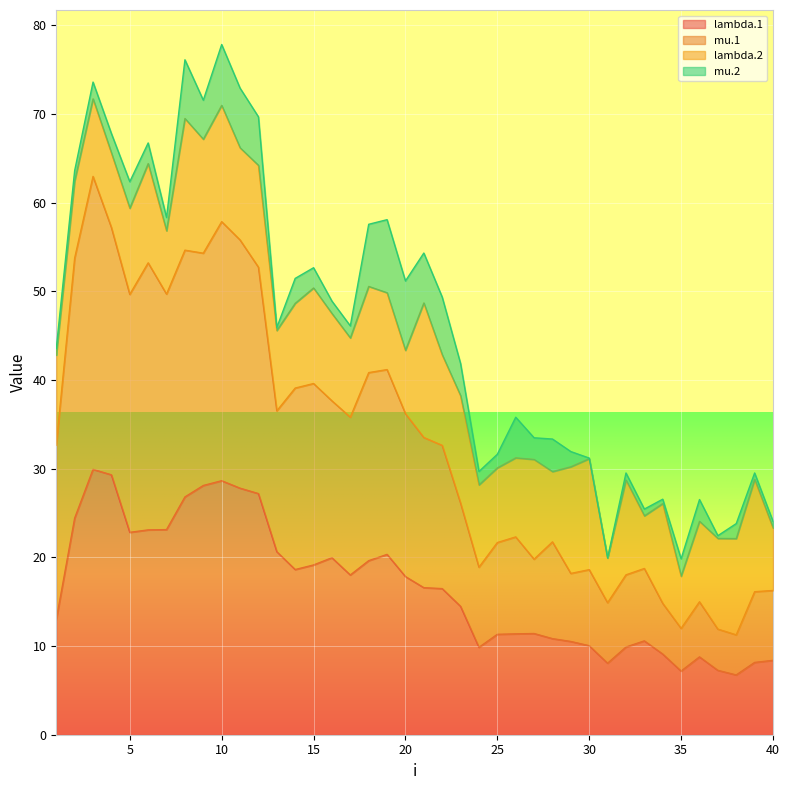

What is the value of the mu.1 point at the 12th from the left?

52.7